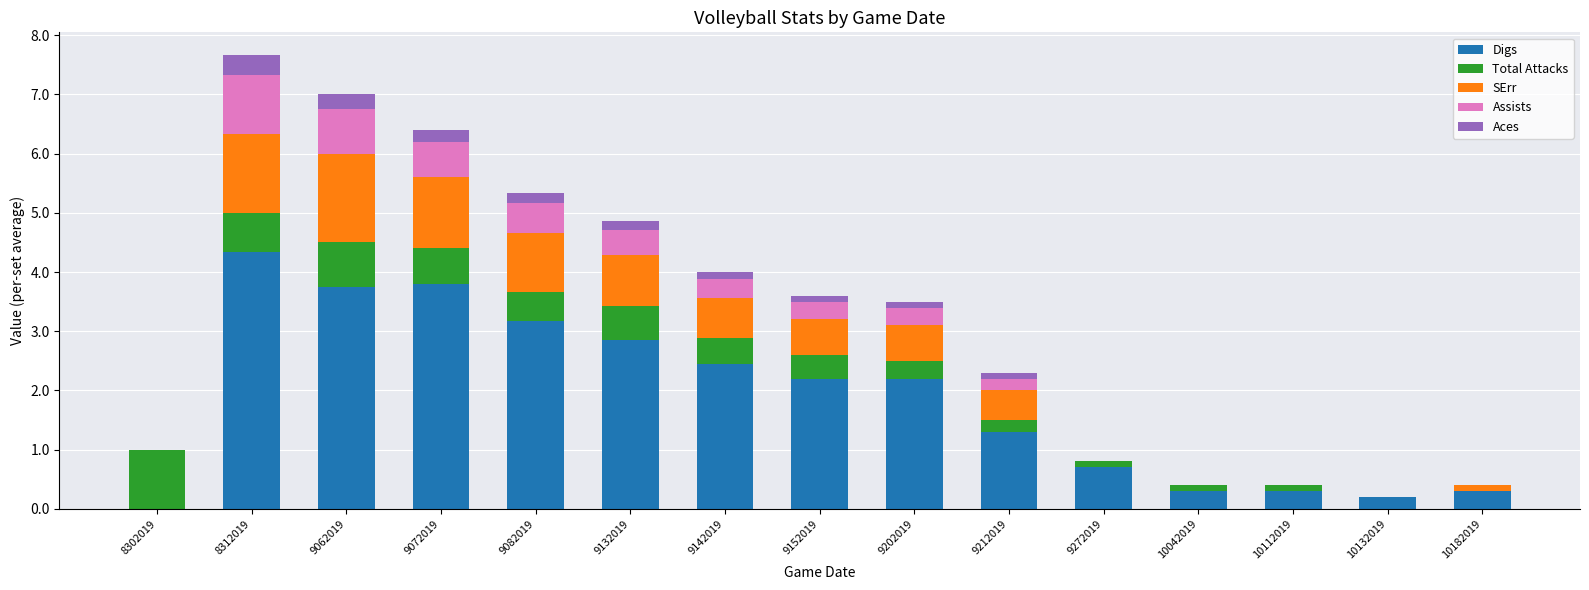

What value does the Digs series have at 9072019?

3.8